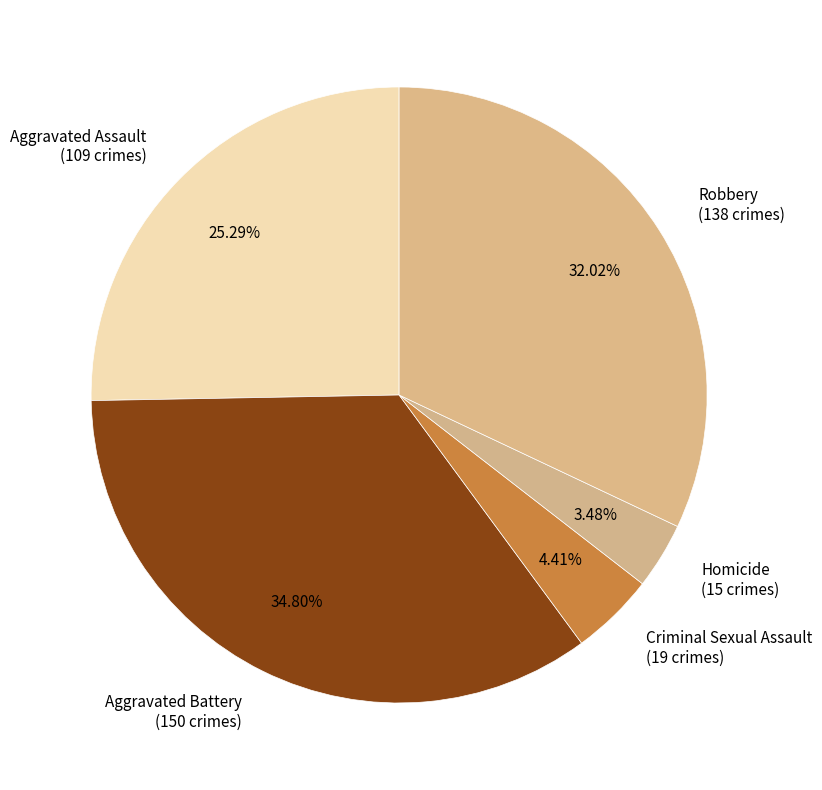

How many segments does this pie chart have?

5